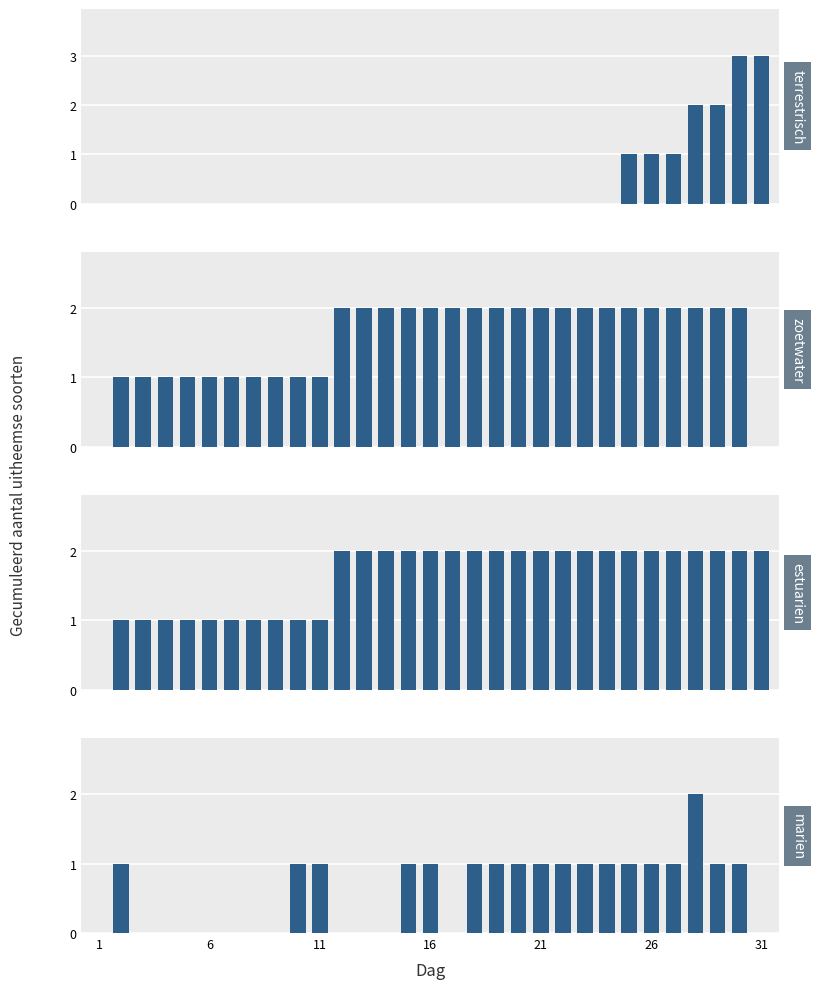

At which label is estuarien closest to 1?

6